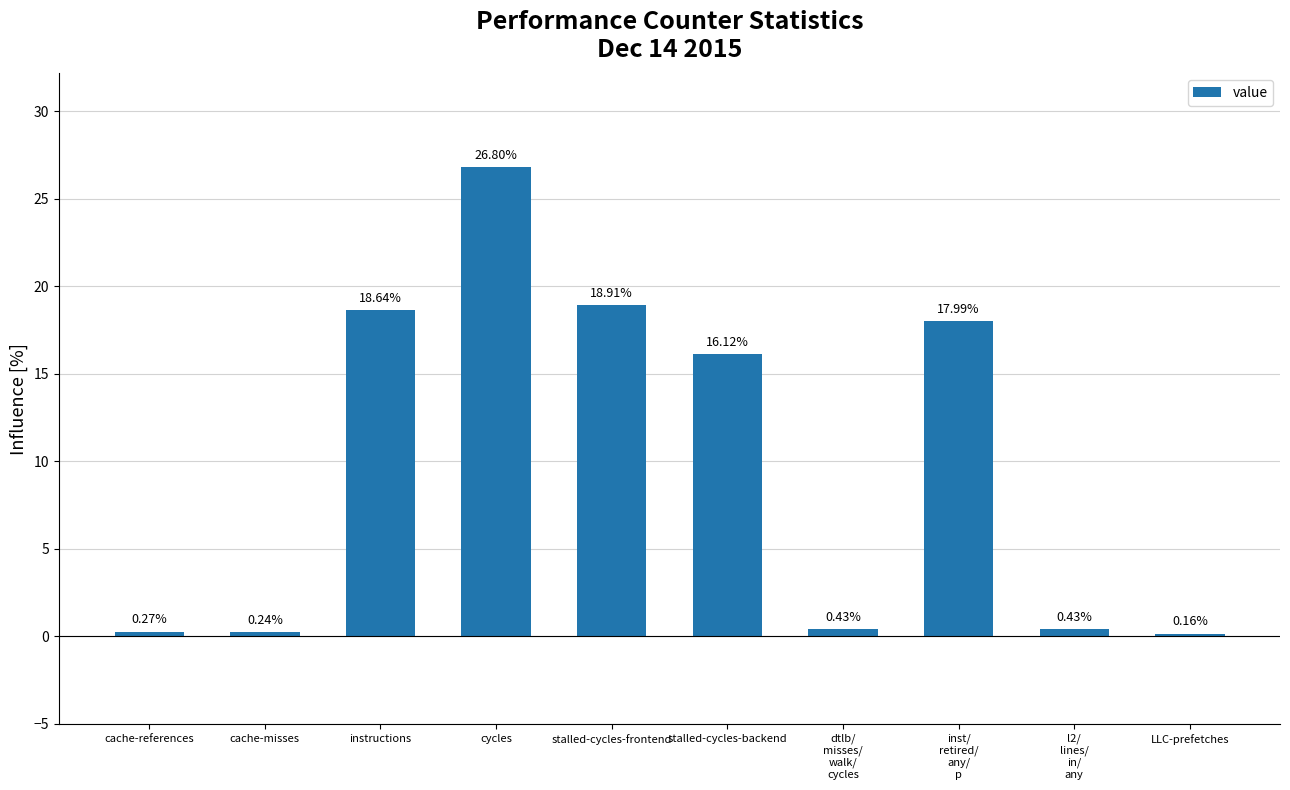

What is the average value?

10.0